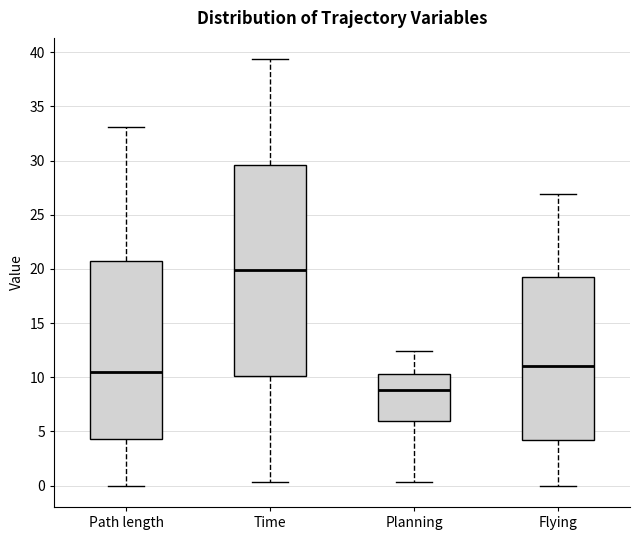

Reading left to right, read every box against the y-axis: the position of its median line, the range the box covers, and the ends of its whiskers. The values are not printed on the chart, so give them approximately, as read against the axis.

Path length: median 10.5, box 4.5 to 20.5, whiskers 0.0 to 33.0
Time: median 20.0, box 10.0 to 29.5, whiskers 0.5 to 39.5
Planning: median 9.0, box 6.0 to 10.5, whiskers 0.5 to 12.5
Flying: median 11.0, box 4.0 to 19.5, whiskers 0.0 to 27.0